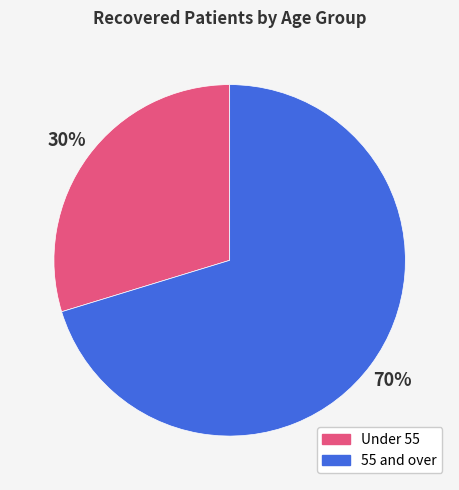

The 55 and over slice represents 70% of the pie. True or false?

True